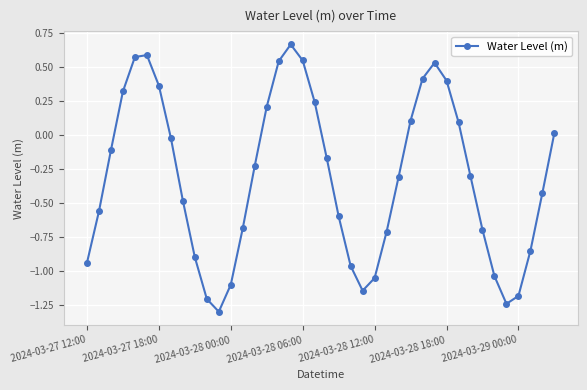

What is the minimum value shown in the chart?

-1.3